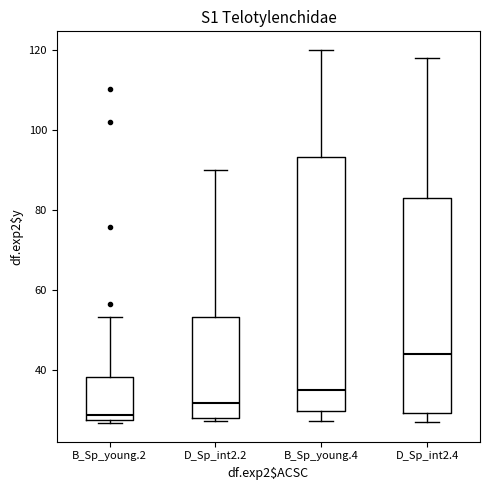

Reading left to right, read every box against the y-axis: the position of its median line, the range the box covers, and the ends of its whiskers. The values are not printed on the chart, so give them approximately, as read against the axis.

B_Sp_young.2: median 28 (just above the box's lower edge), box 28 to 38, whiskers 26 to 54
D_Sp_int2.2: median 32, box 28 to 54, whiskers 28 (just below the box's lower edge) to 90
B_Sp_young.4: median 36, box 30 to 94, whiskers 28 to 120
D_Sp_int2.4: median 44, box 30 to 84, whiskers 26 to 118